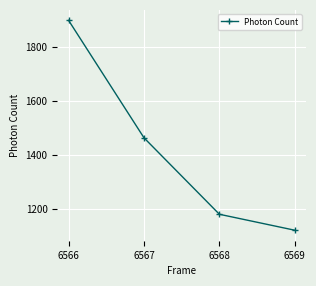

Reading left to right, transcribe all the data shown in this chart.

1897.3	1462.1	1178.8	1119.6